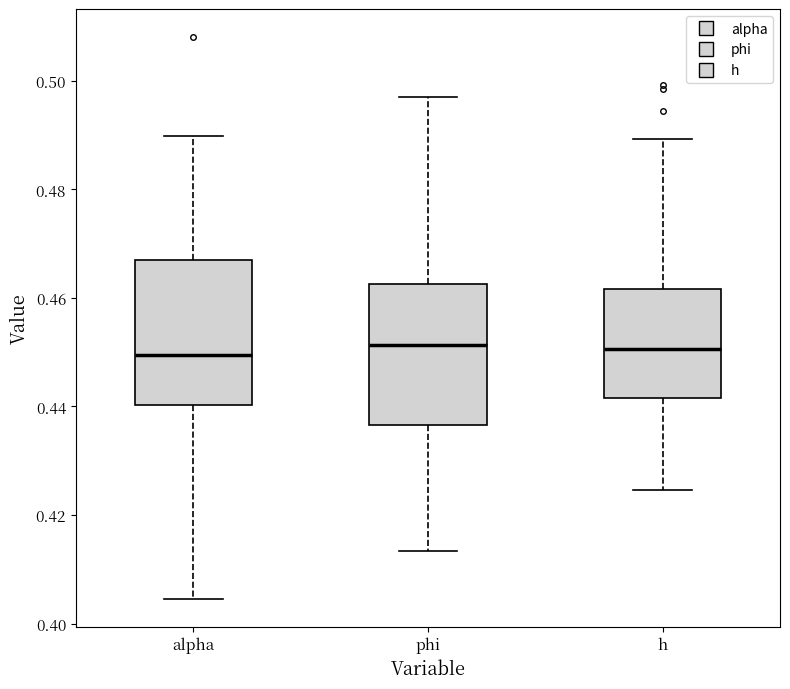

Reading left to right, read every box against the y-axis: the position of its median line, the range the box covers, and the ends of its whiskers. The values are not printed on the chart, so give them approximately, as read against the axis.

alpha: median 0.450, box 0.440 to 0.466, whiskers 0.404 to 0.490
phi: median 0.452, box 0.436 to 0.462, whiskers 0.414 to 0.498
h: median 0.450, box 0.442 to 0.462, whiskers 0.424 to 0.490